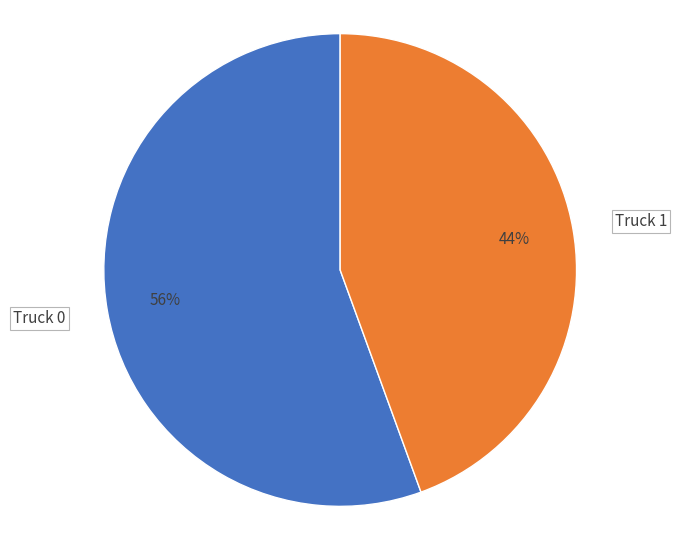

How many slices are in this pie chart?

2